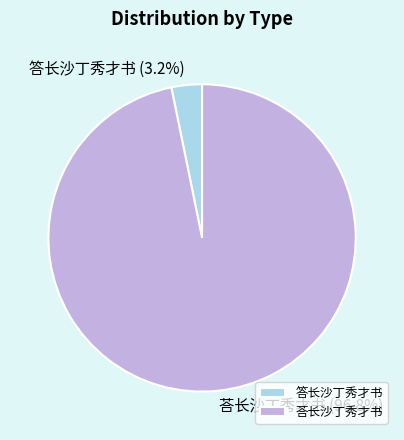

Which category has the smallest portion of the pie?

答长沙丁秀才书